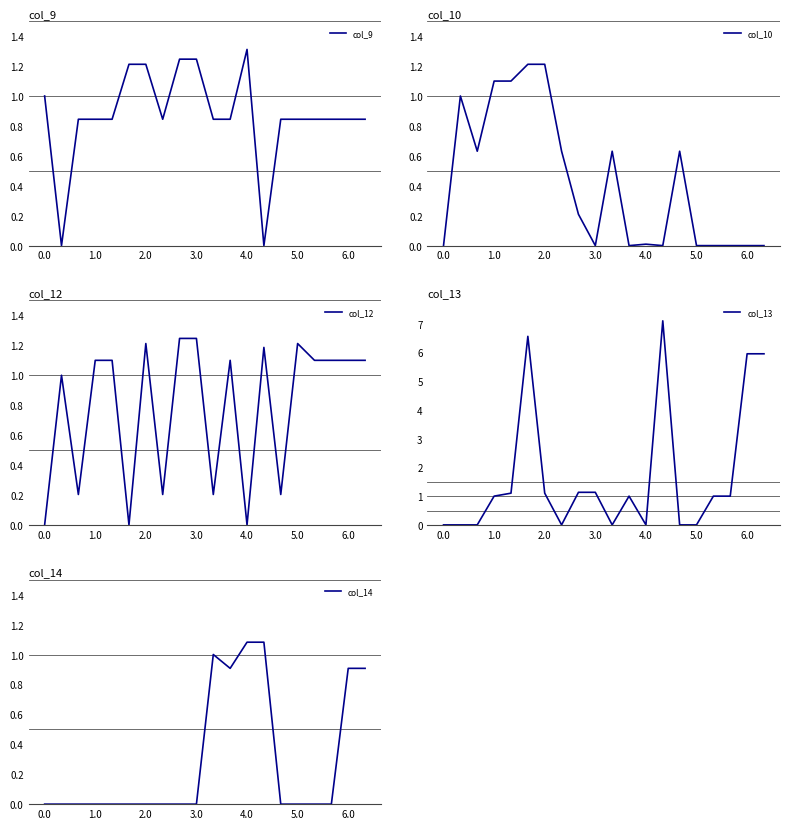

What is the difference between the maximum and minimum values in the col_13 series?

7.1